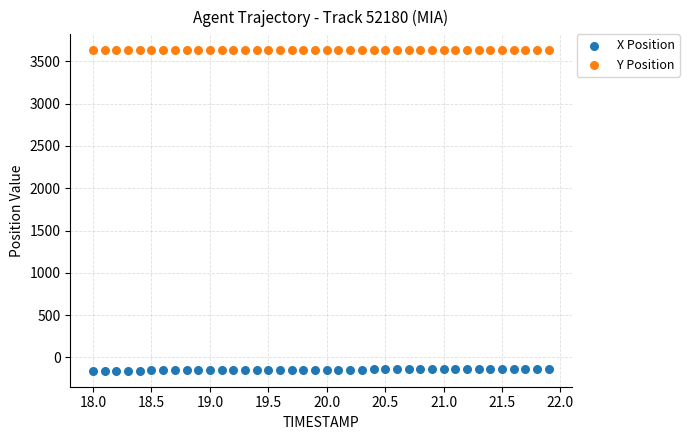

Across all data points, what is the range of Y values (max minus min)?

3789.3